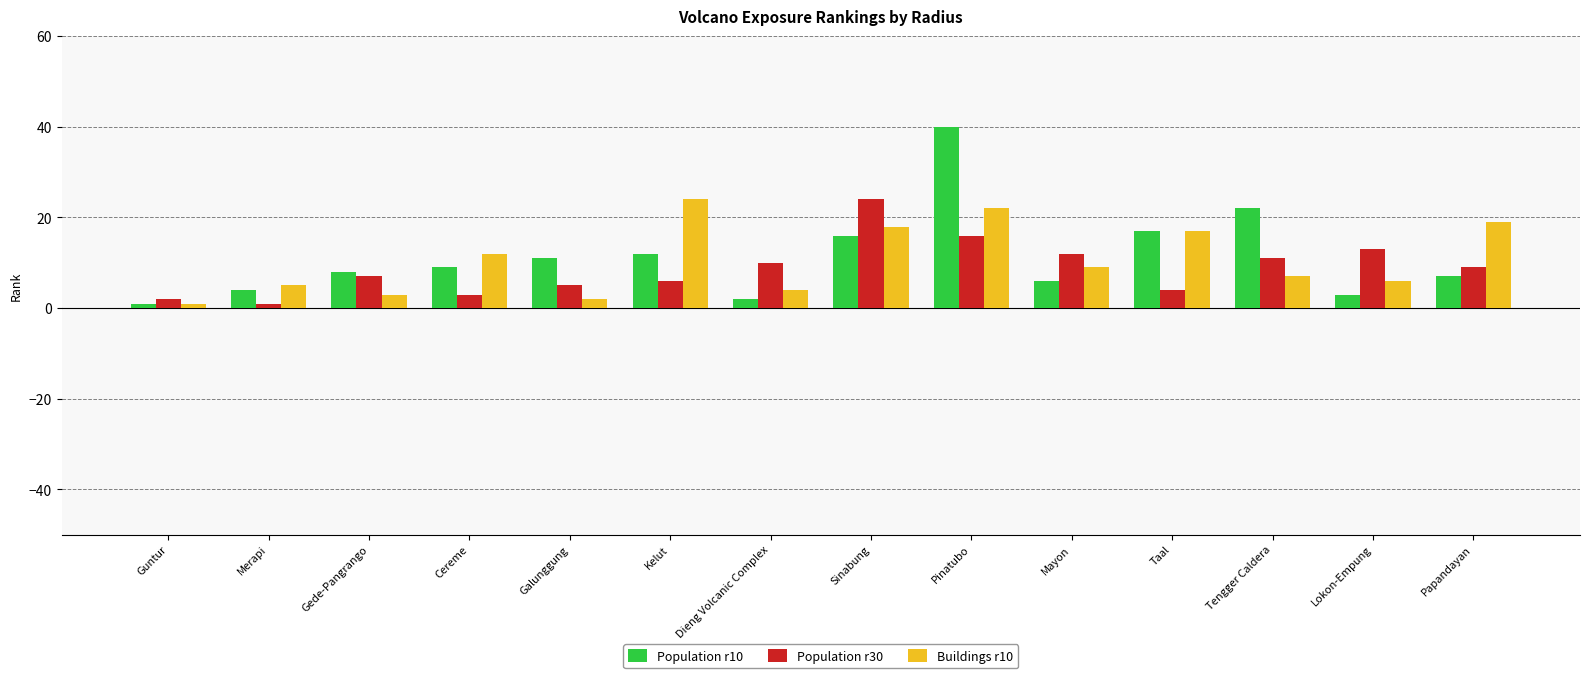

List the series in order of their overall mean, highest first.

Population r10, Buildings r10, Population r30